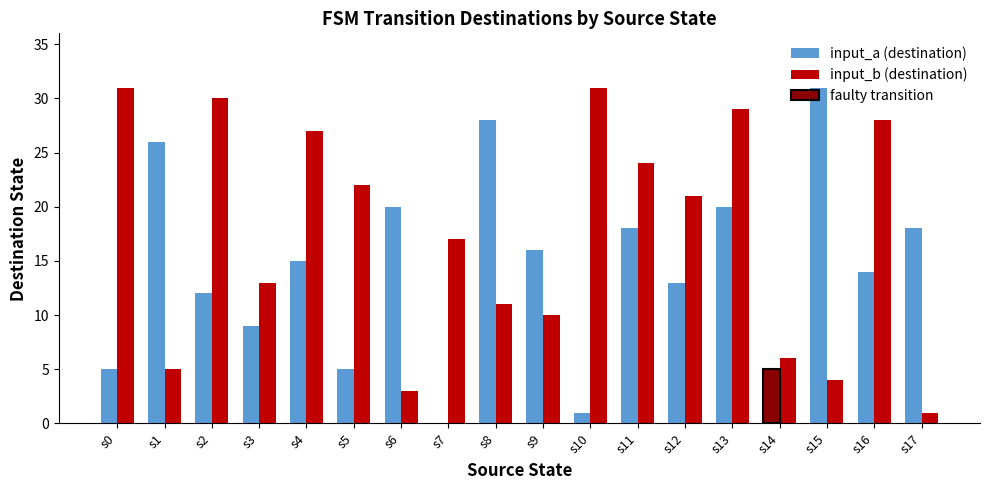

Is it true that input_a (destination) equals 18 at s1?

False